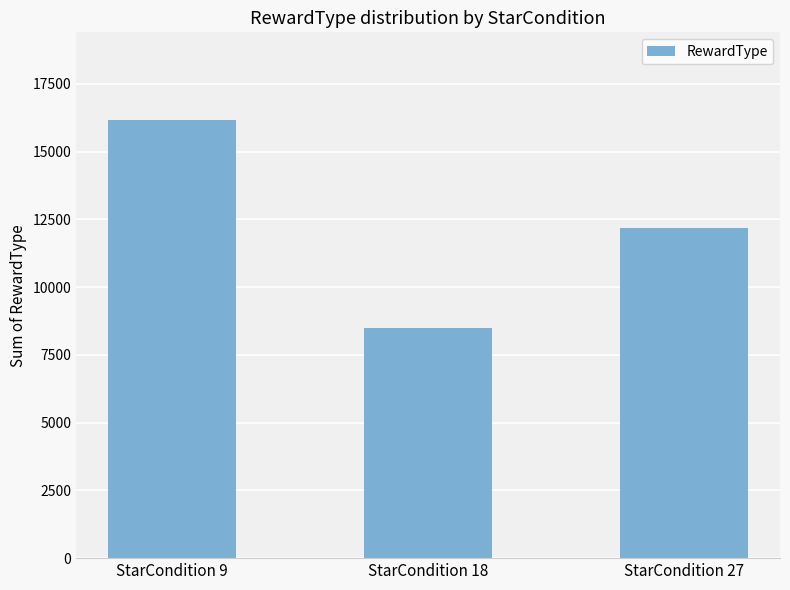

Does the chart contain stacked bars?

No